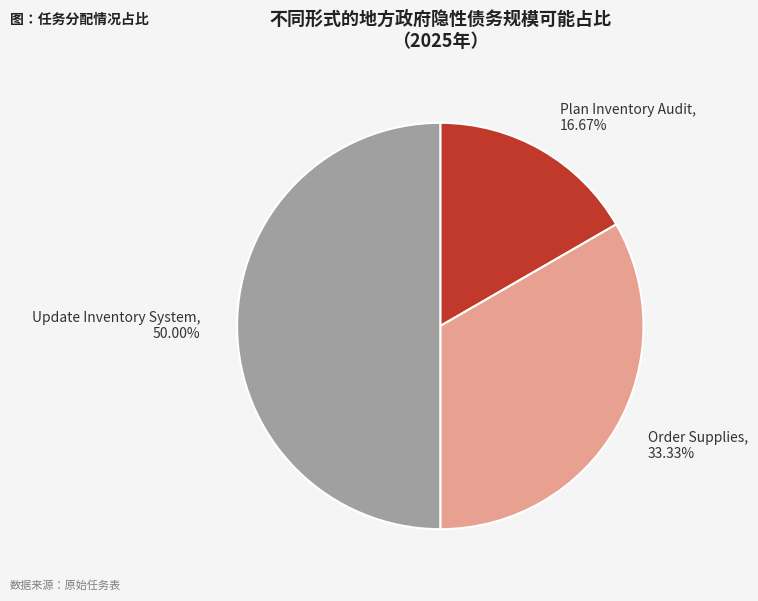

What percentage is the Order Supplies slice, to the nearest percent?

33%